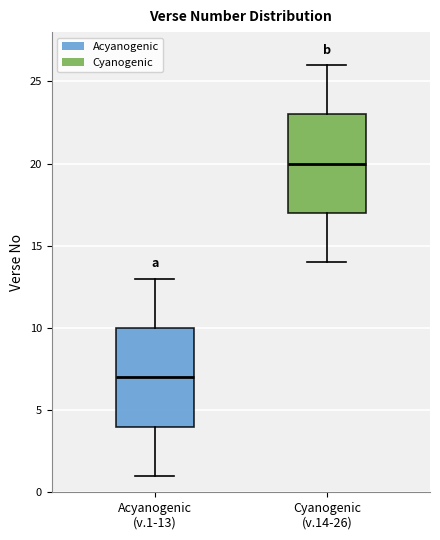

Where does the upper whisker of the box for Cyanogenic (v.14-26) end on the y-axis? The values are not printed on the chart, so give them approximately, as read against the axis.

26